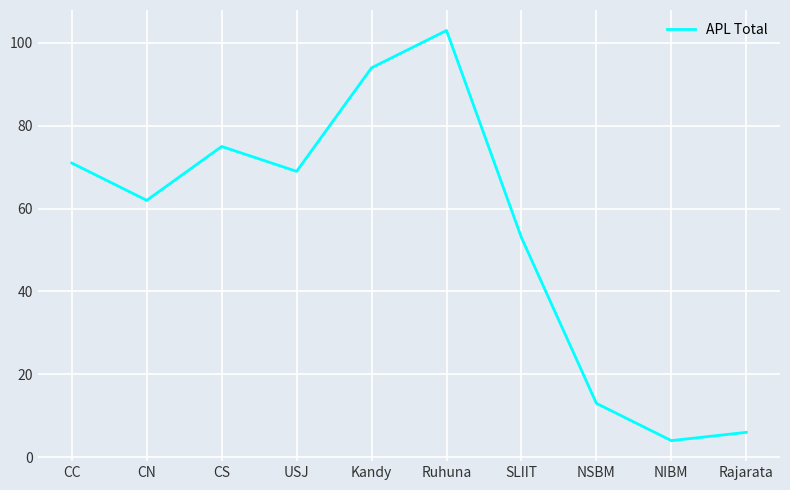

Does the chart display data point markers on the line(s)?

No